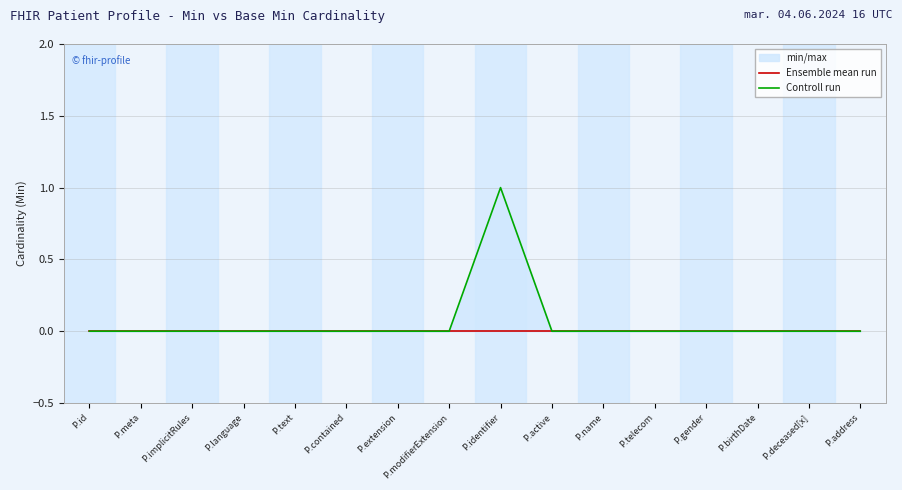

Which series has the largest total across all categories?

Controll run